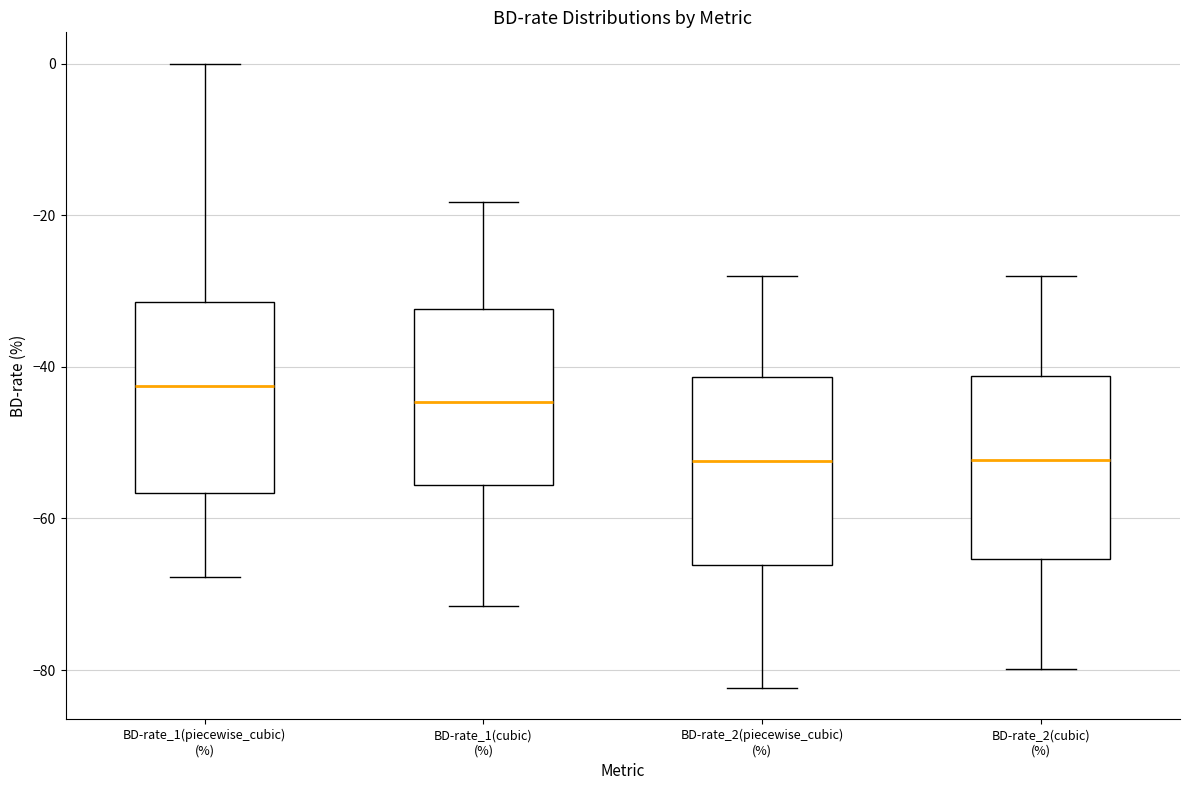

Where is the upper edge of the box for BD-rate_2(piecewise_cubic) (%) on the y-axis? The values are not printed on the chart, so give them approximately, as read against the axis.

-42